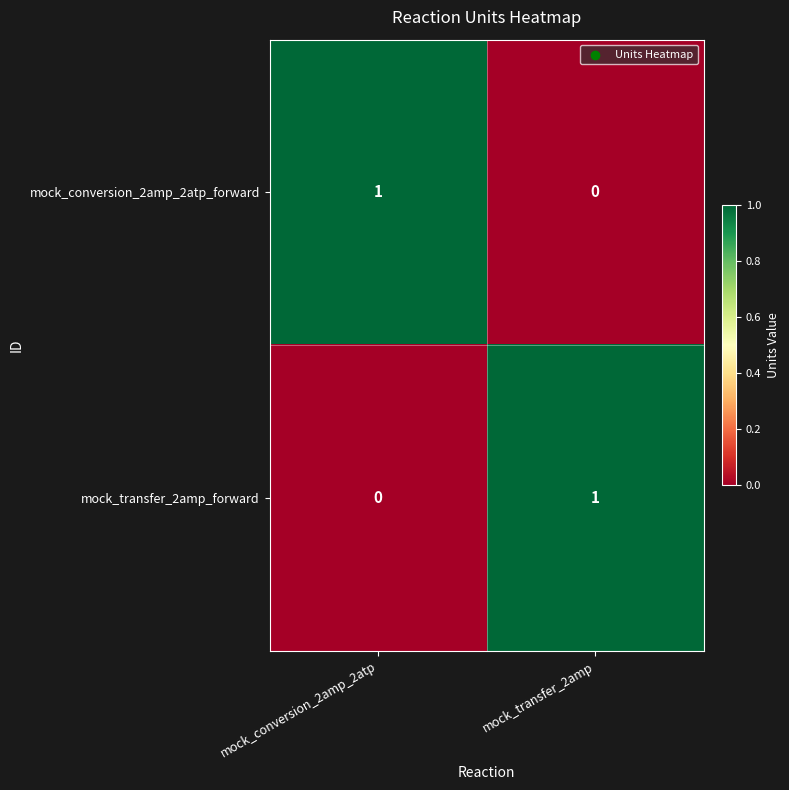

At how many categories does at least one series exceed 0?

2